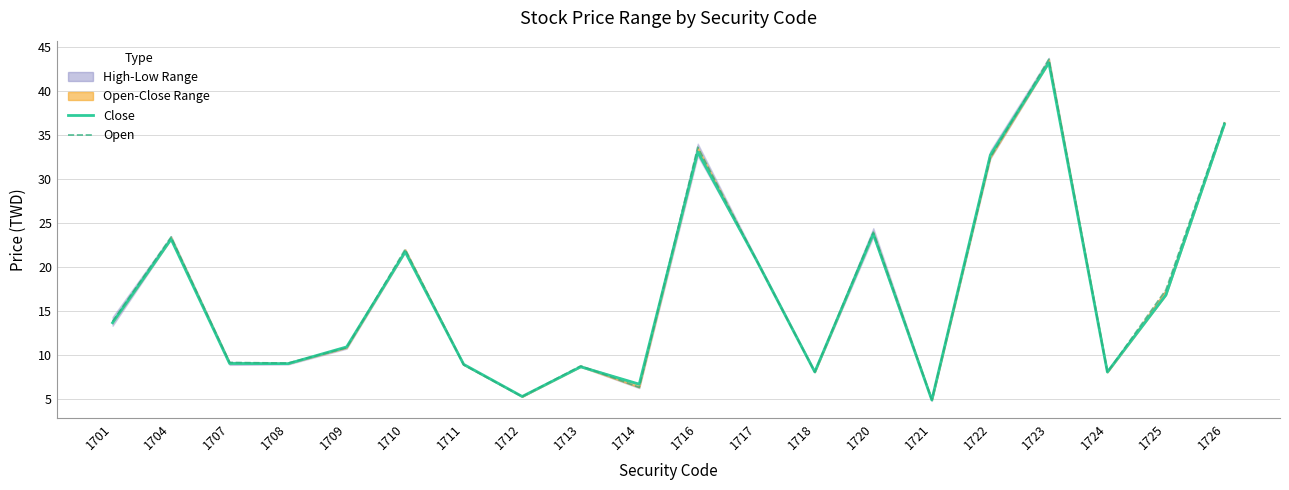

What is the difference between the highest and lowest values at 1713?

0.1